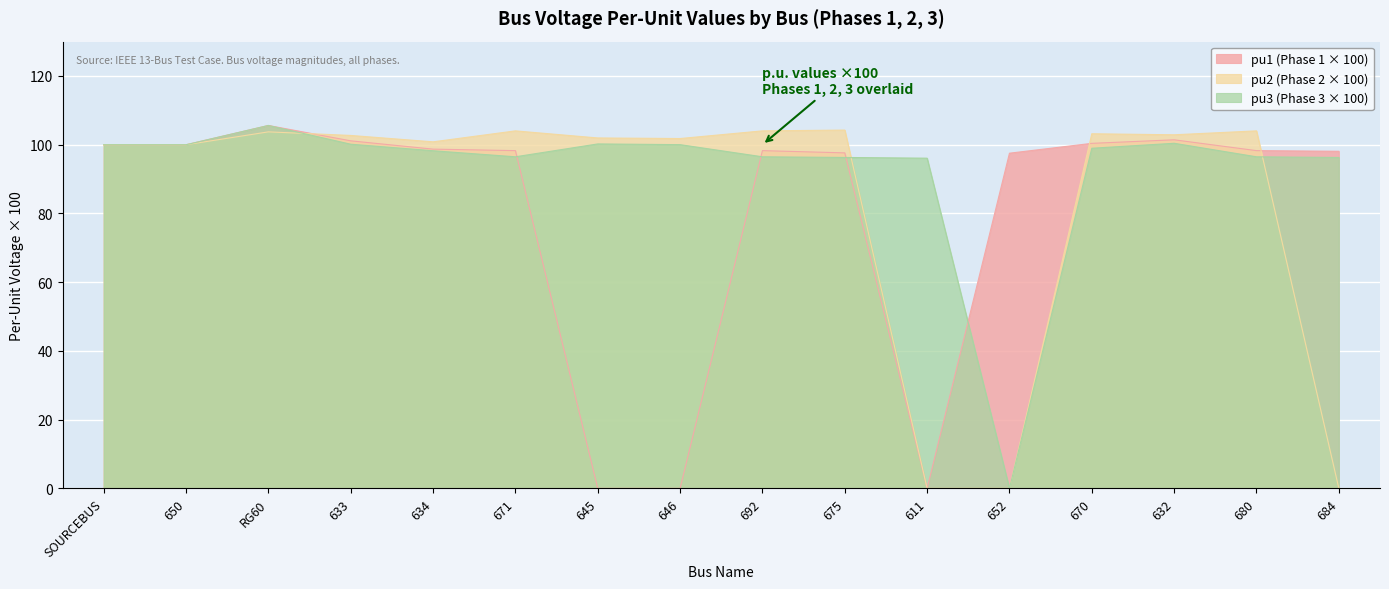

Rank the series at 646 from highest to lowest value.

pu2 (Phase 2 × 100), pu3 (Phase 3 × 100), pu1 (Phase 1 × 100)